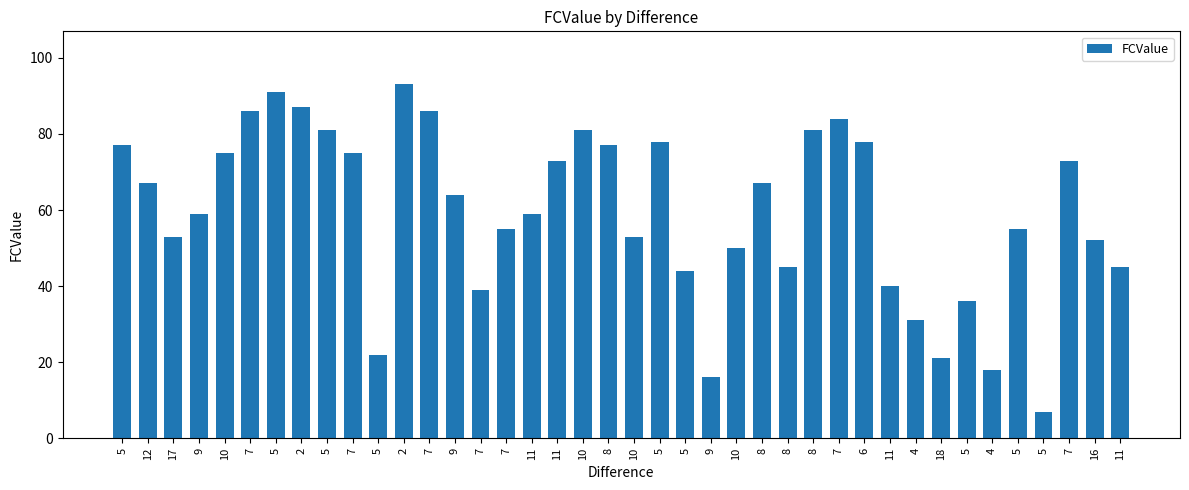

What is the label of the 37th bar from the right?

9